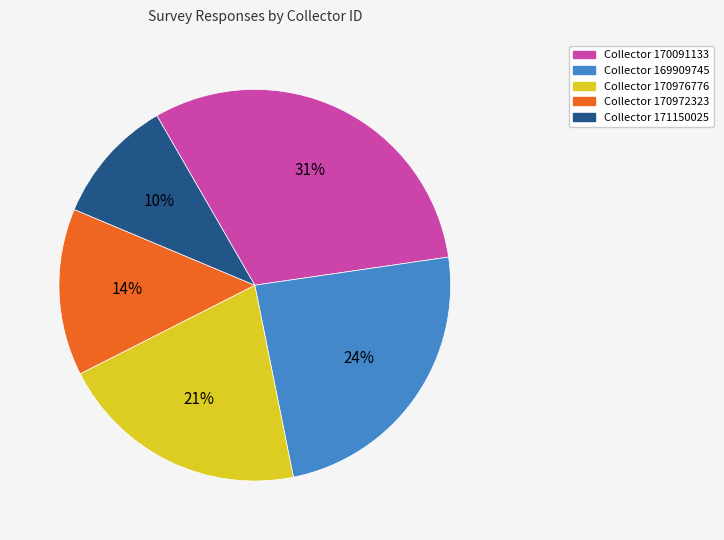

Is there any slice that represents more than half of the pie?

No